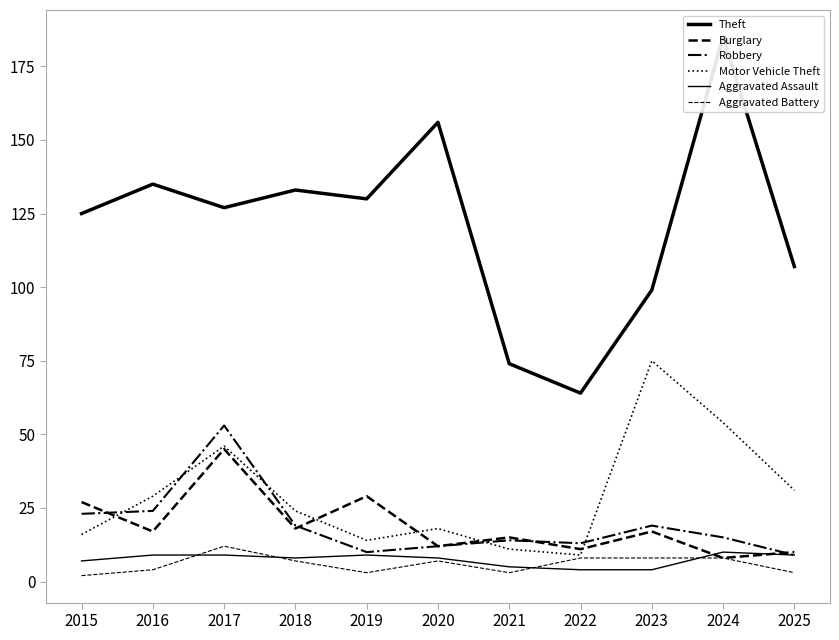

True or false: Theft has more than 2 points higher than both neighbors.

True